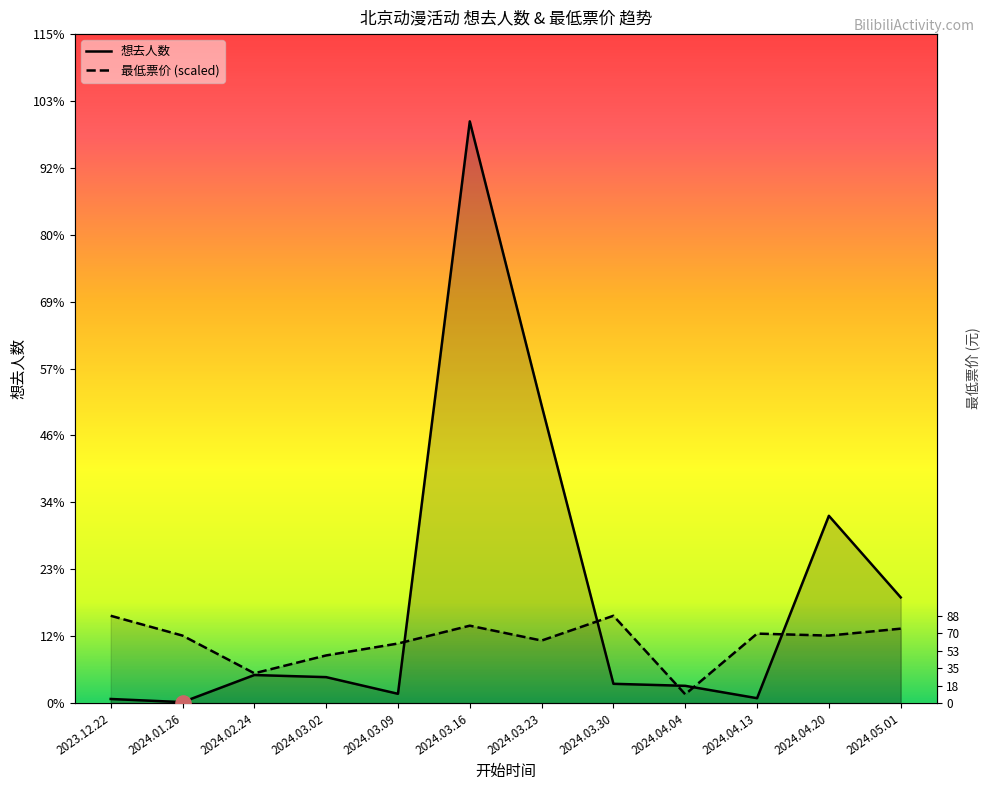

At which category is the sum across all series the highest?

2024.03.16